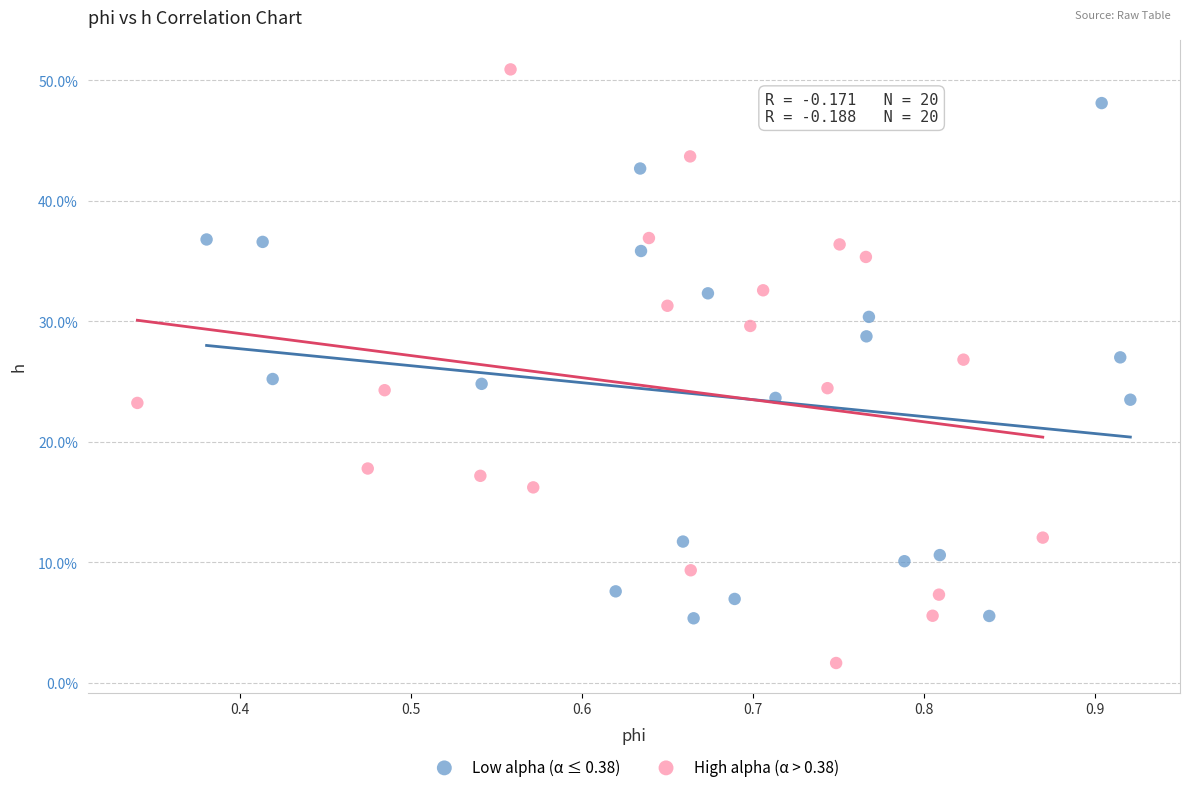

Which series contains the highest Y value?

High alpha (α > 0.38)